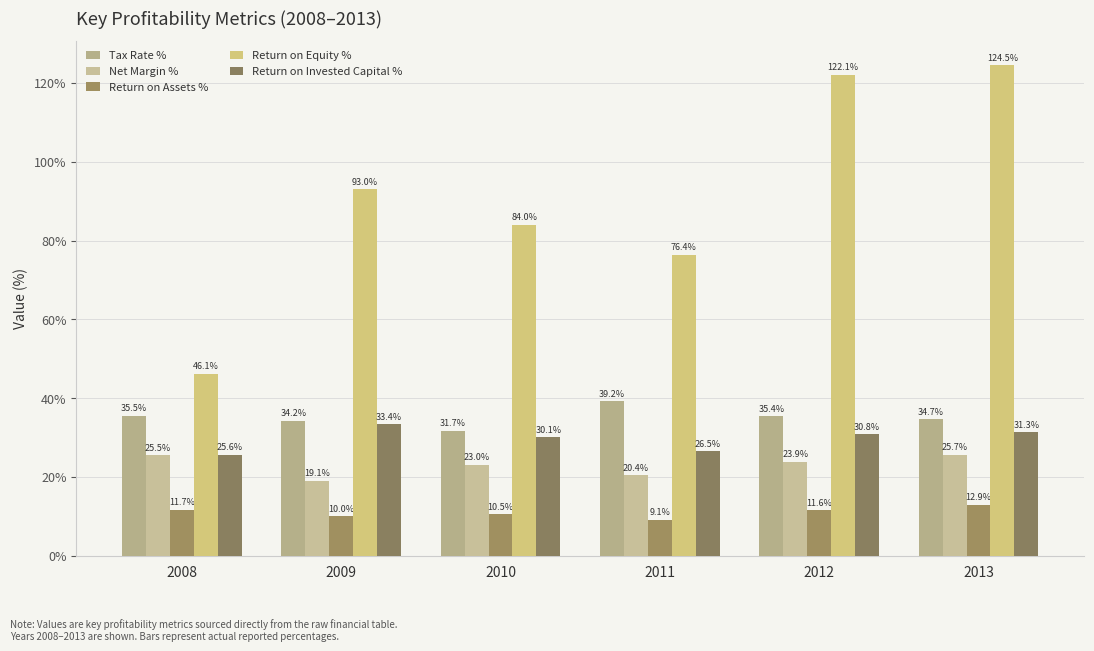

How many bars are there in each group?

5